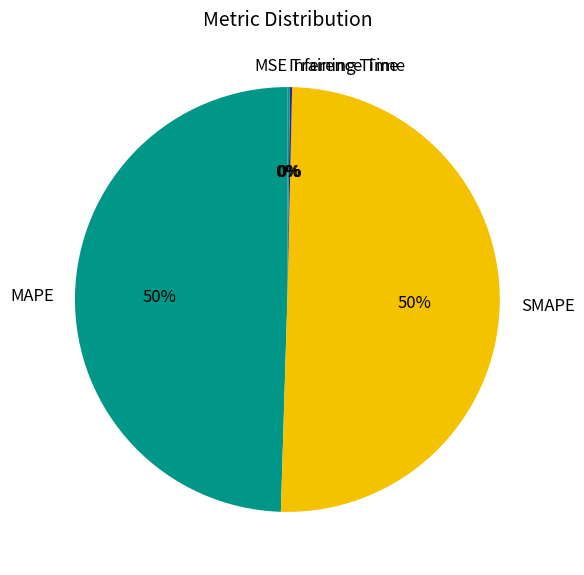

To the nearest percent, what percentage of the pie is SMAPE?

50%